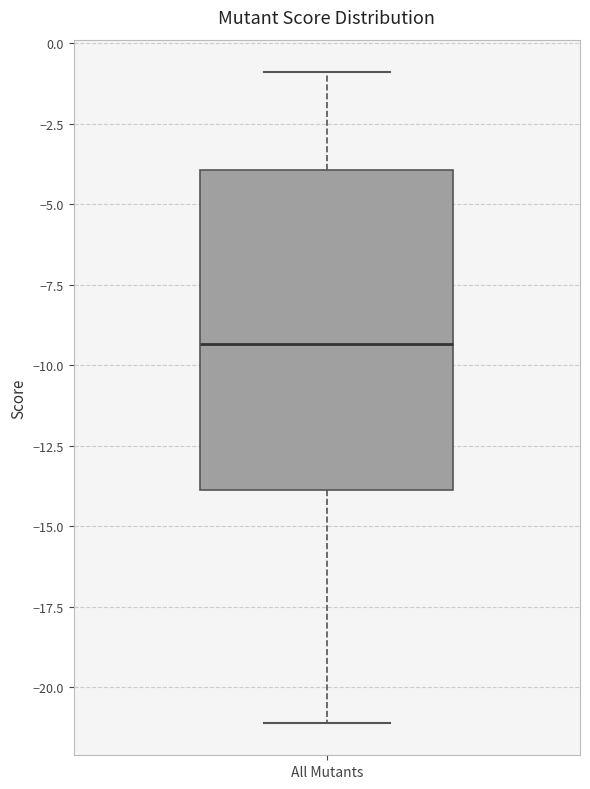

Transcribe this box plot: give where the median line is, the range the box spans, and where the two whiskers end, as read against the y-axis. The values are not printed on the chart, so give them approximately, as read against the axis.

median -9.5, box -14.0 to -4.0, whiskers -21.0 to -1.0